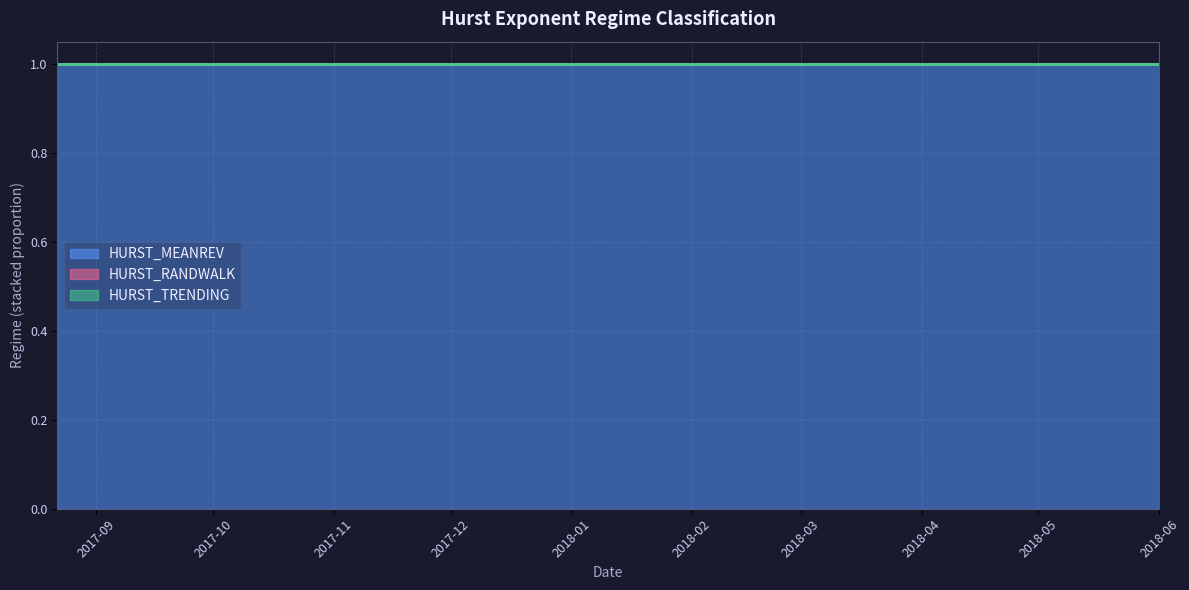

True or false: HURST_RANDWALK has more than 1 points higher than both neighbors.

False